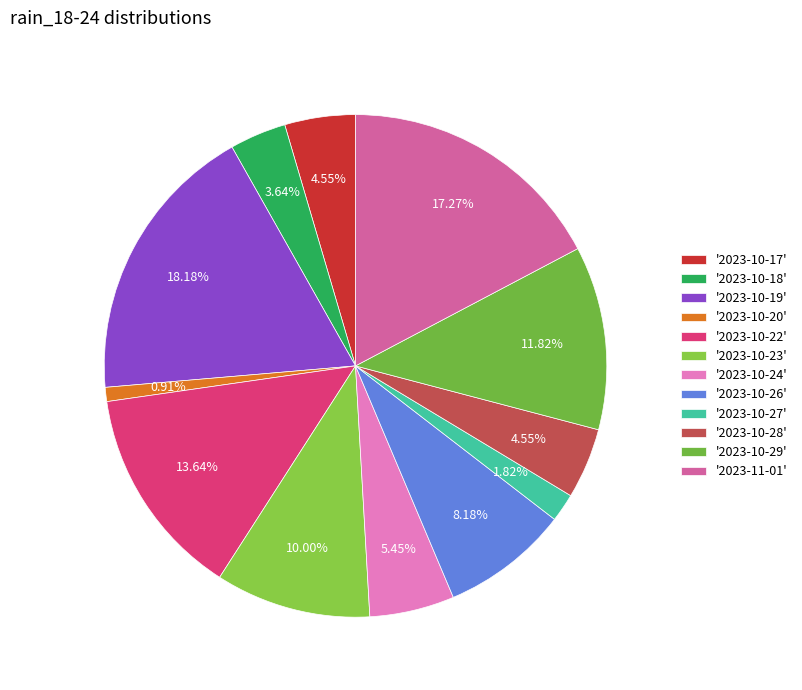

How many segments does this pie chart have?

12